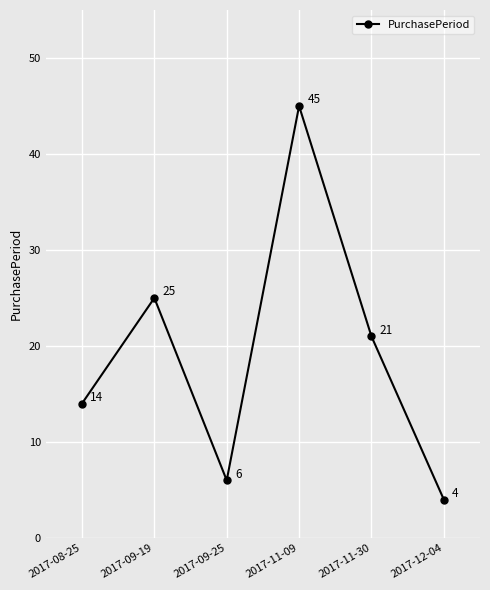

At which category does the data reach its first local peak?

2017-09-19